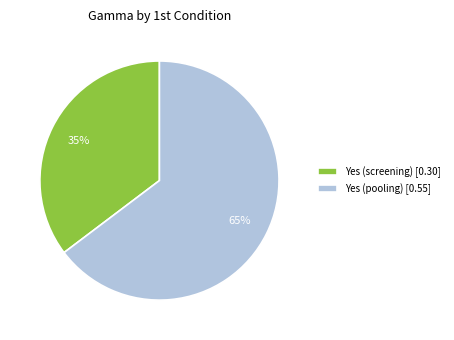

Is the sum of Yes (pooling) [0.55] and Yes (screening) [0.30] greater than half?

Yes